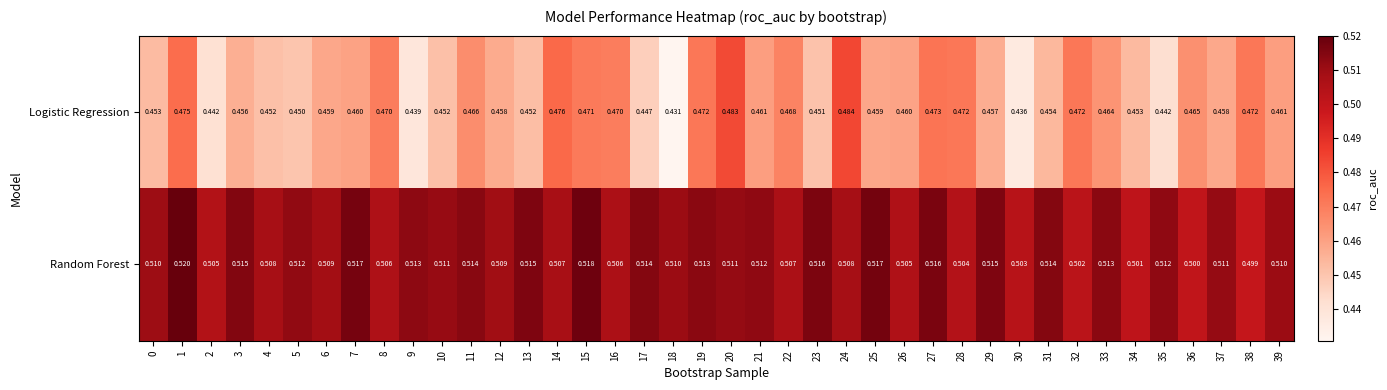

Which series has the largest total across all categories?

Random Forest